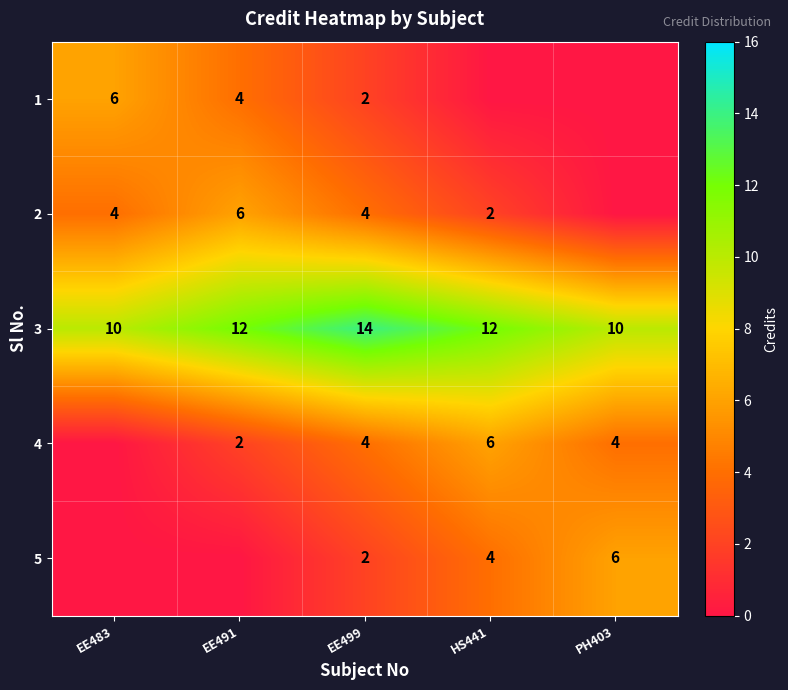

Between EE491 and PH403, which is larger?

EE491